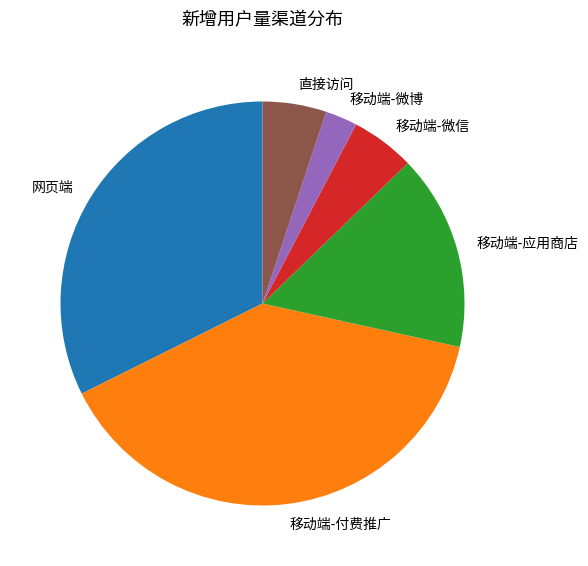

Which category has the biggest portion of the pie?

移动端-付费推广